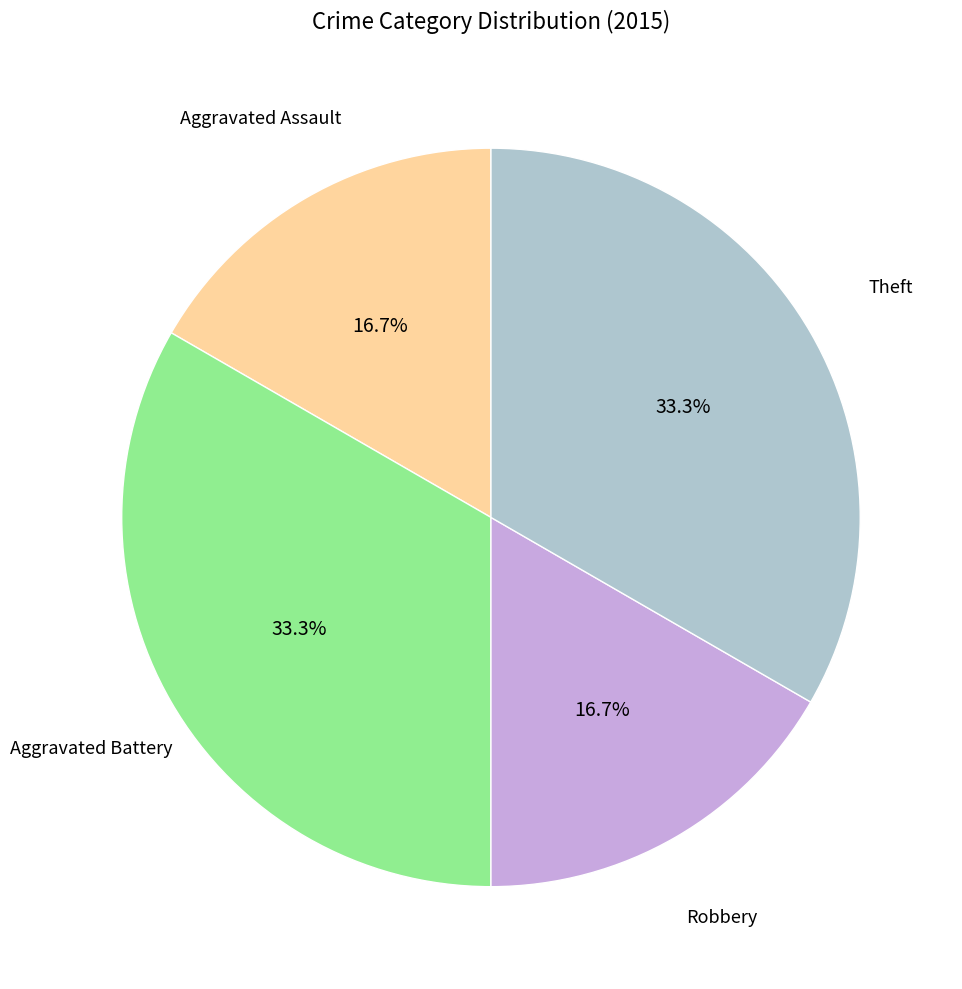

Is there a majority slice in this chart?

No